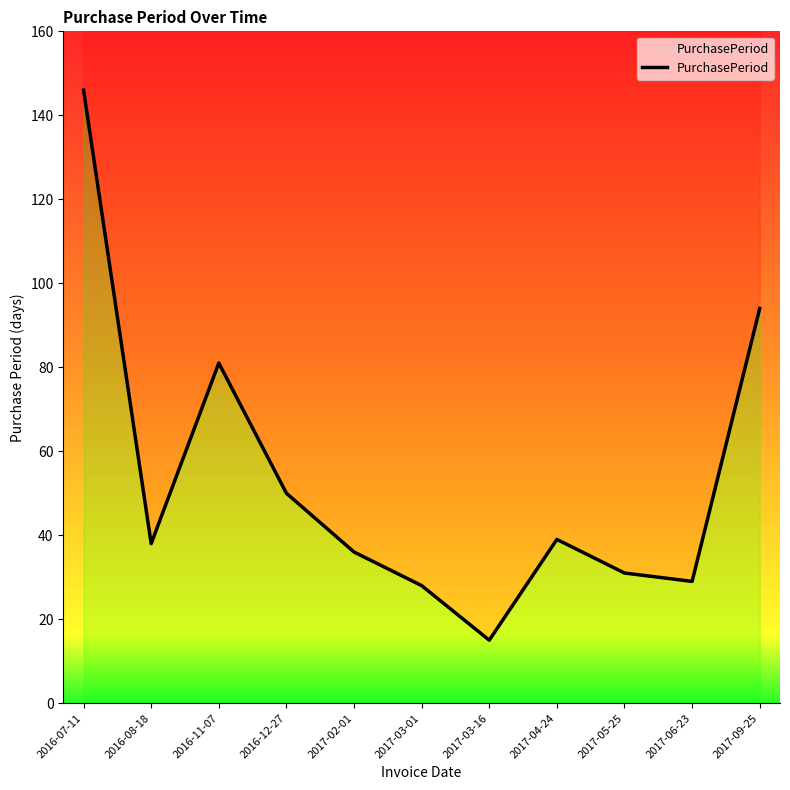

Rank the categories by value from lowest to highest.

2017-03-16, 2017-03-01, 2017-06-23, 2017-05-25, 2017-02-01, 2016-08-18, 2017-04-24, 2016-12-27, 2016-11-07, 2017-09-25, 2016-07-11